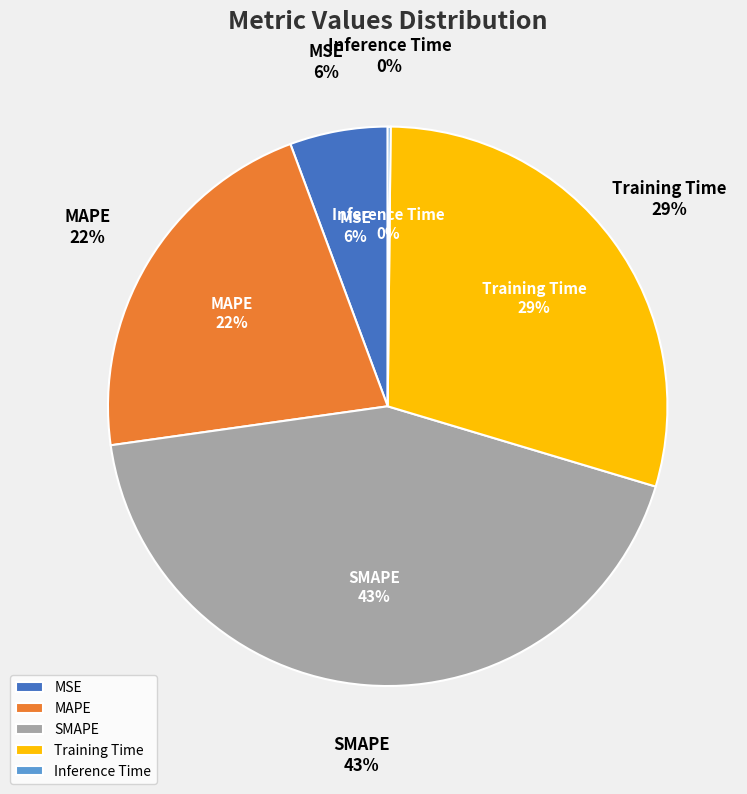

Rank the categories by value from lowest to highest.

Inference Time, MSE, MAPE, Training Time, SMAPE